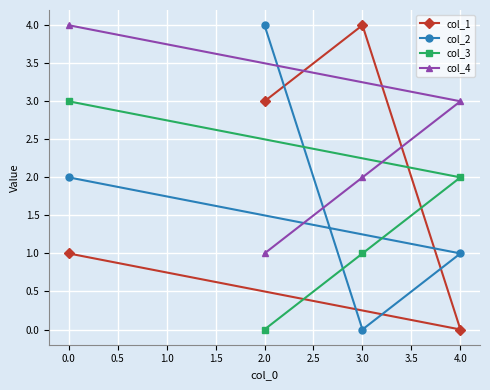

At which label does col_3 reach its minimum?

2.0